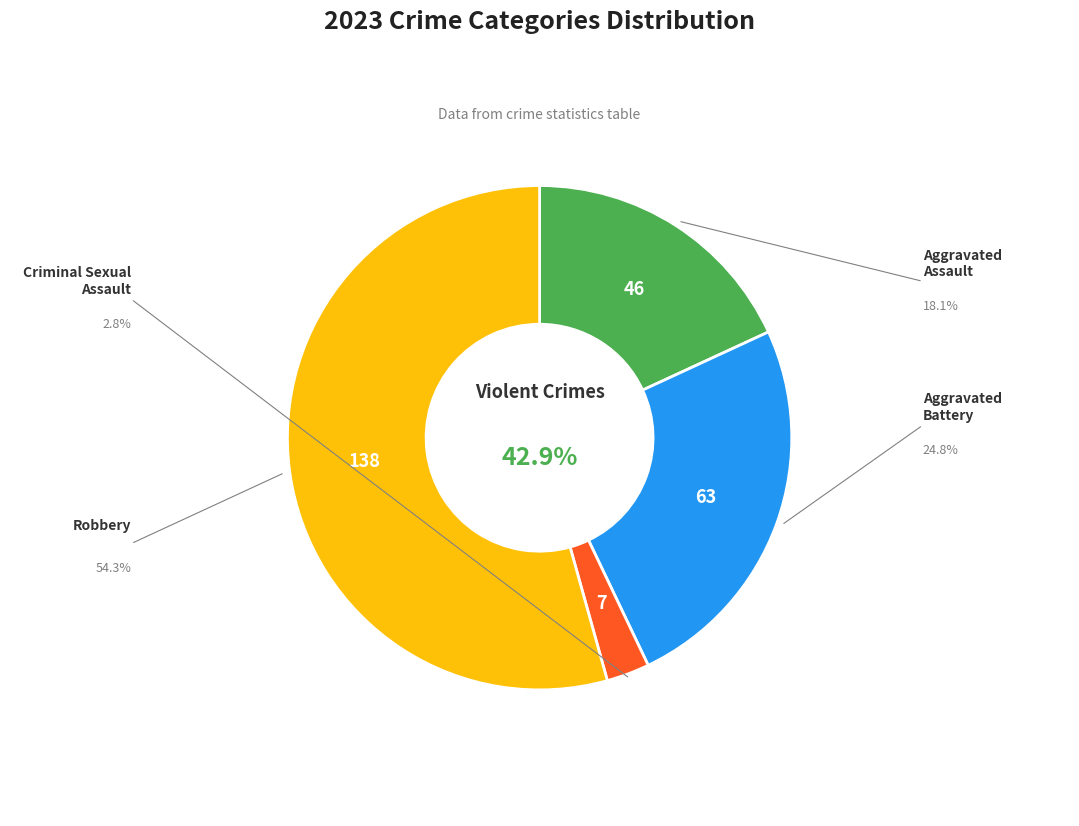

To the nearest percent, what portion does Criminal Sexual Assault represent?

3%